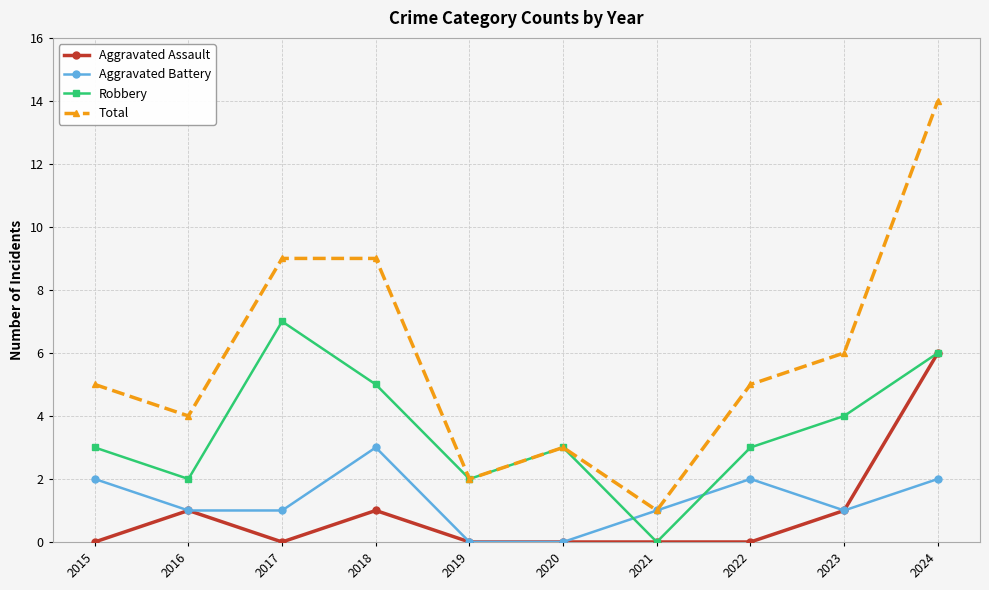

What is the maximum value for Aggravated Battery?

3